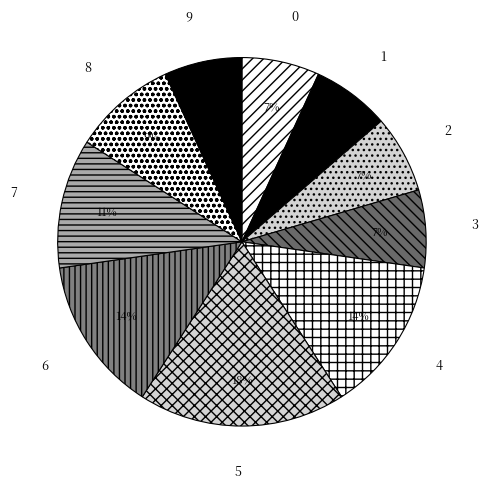

To the nearest percent, what is the combined percentage of 8 and 6?

23%